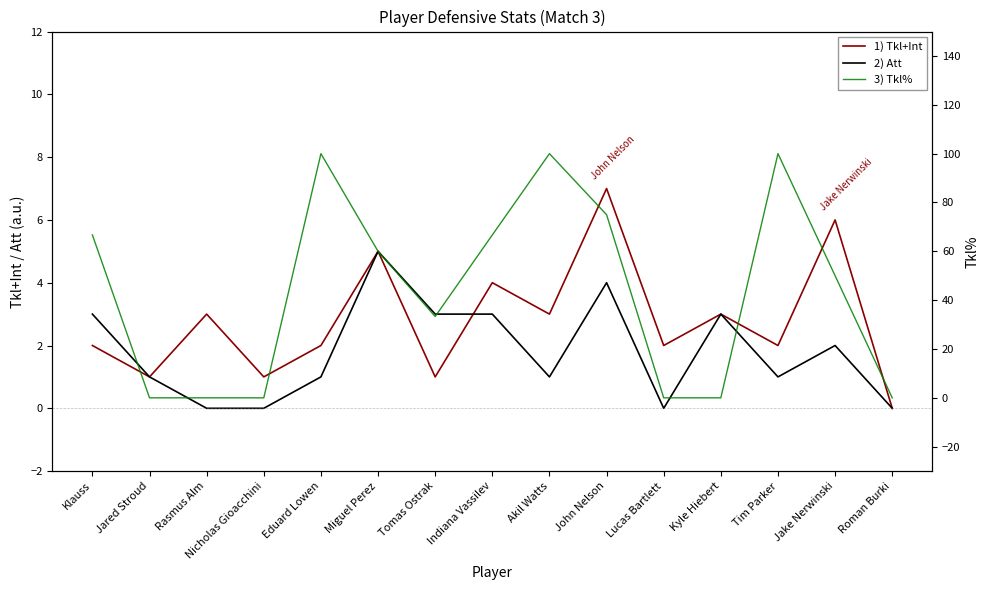

Reading left to right, what are all the values shown in this chart?

1) Tkl+Int: 2.0	1.0	3.0	1.0	2.0	5.0	1.0	4.0	3.0	7.0	2.0	3.0	2.0	6.0	0.0
2) Att: 3.0	1.0	0.0	0.0	1.0	5.0	3.0	3.0	1.0	4.0	0.0	3.0	1.0	2.0	0.0
3) Tkl%: 66.7	0.0	0.0	0.0	100.0	60.0	33.3	66.7	100.0	75.0	0.0	0.0	100.0	50.0	0.0